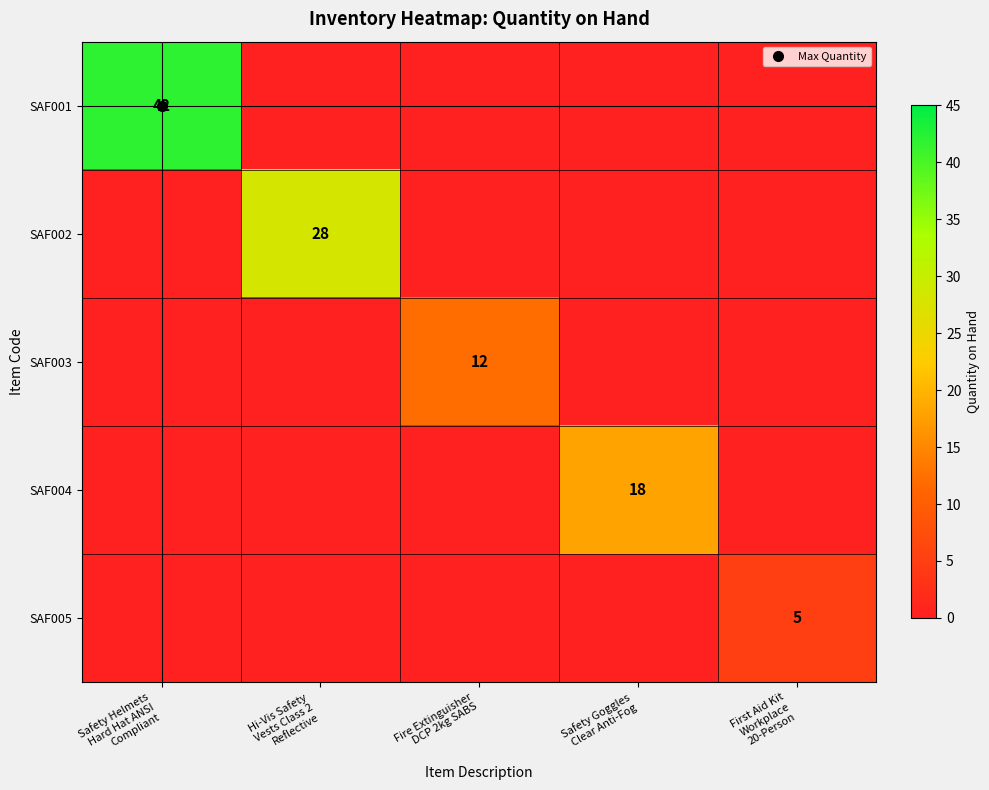

Rank the series at Safety Helmets Hard Hat ANSI Compliant from lowest to highest value.

SAF002, SAF003, SAF004, SAF005, SAF001